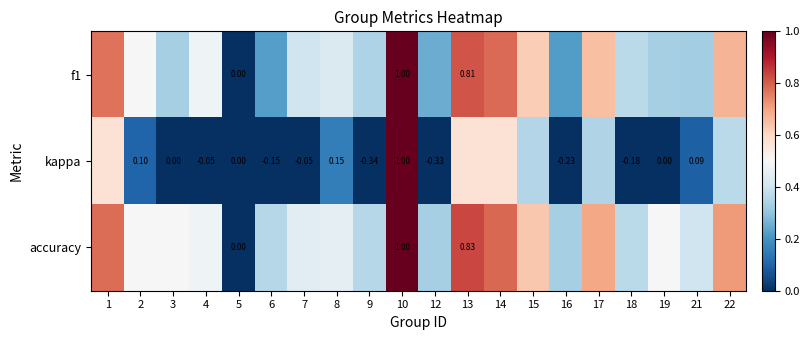

What is the sum of all kappa values?

2.8